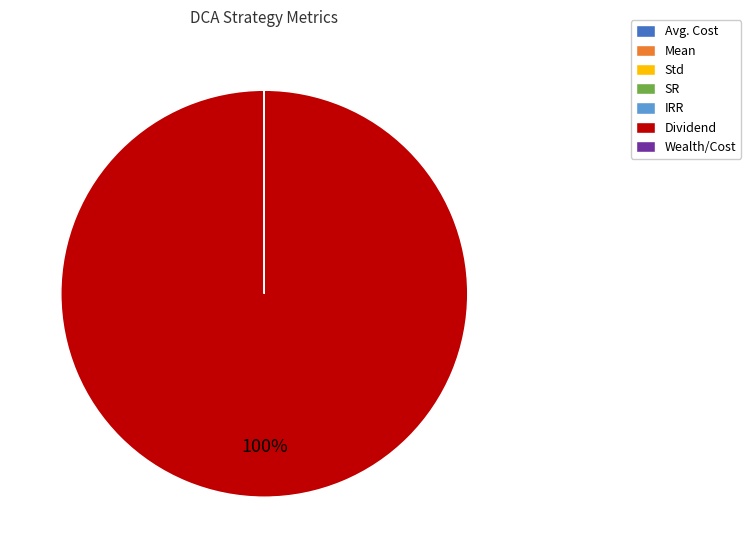

Does Dividend represent more than half of the total?

Yes